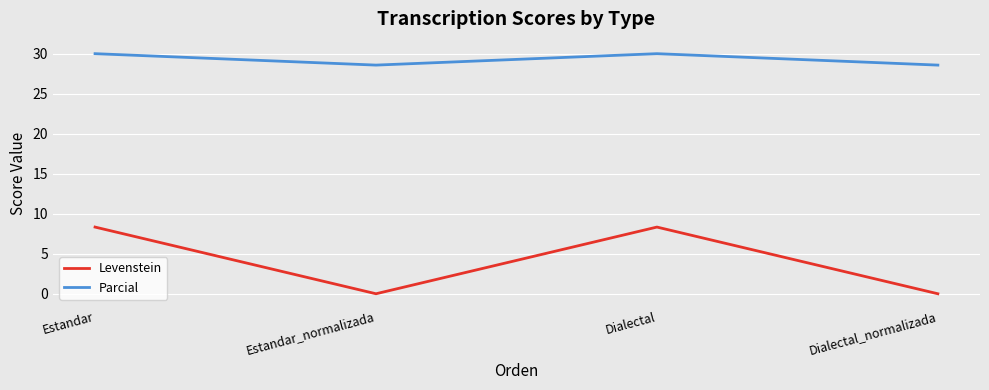

What is the spread (max minus min) of values at Estandar?

21.7